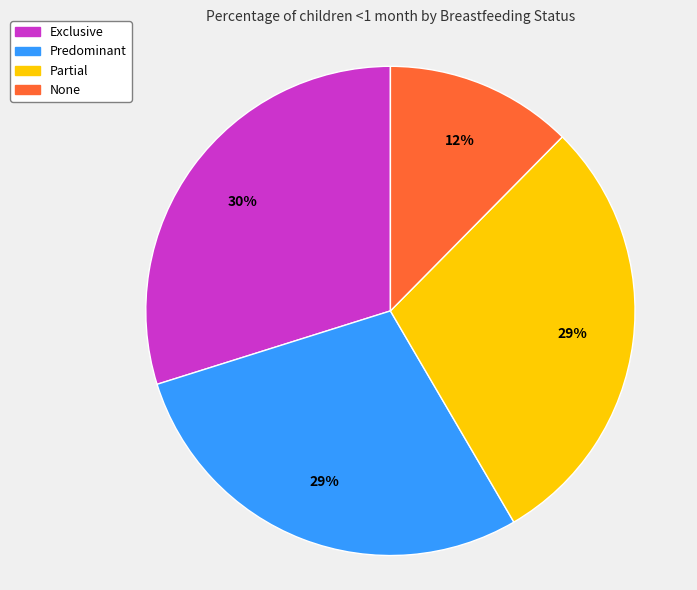

Combined, do None and Exclusive account for over 50%?

No